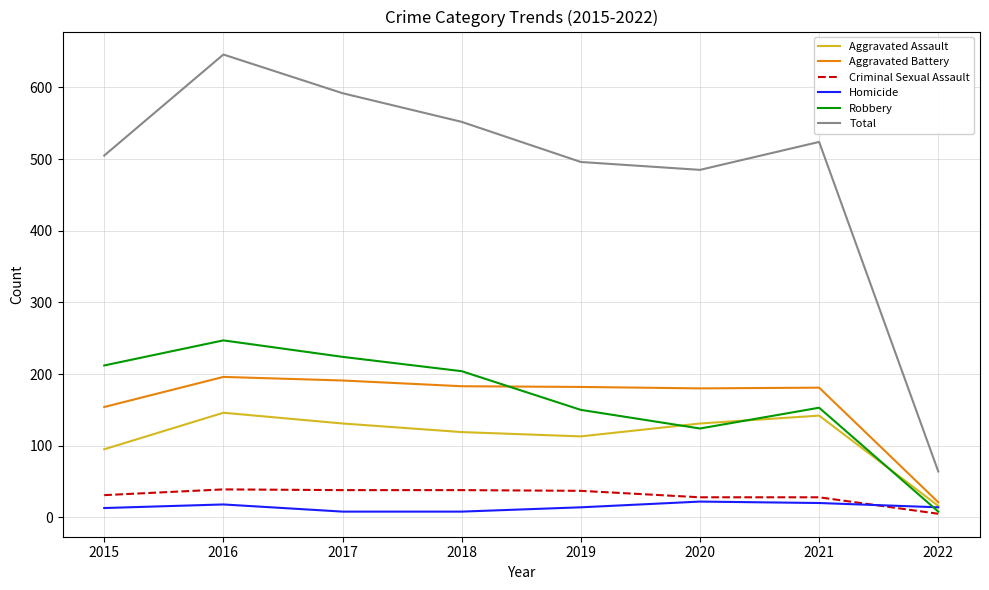

True or false: Criminal Sexual Assault and Total intersect in this chart.

False